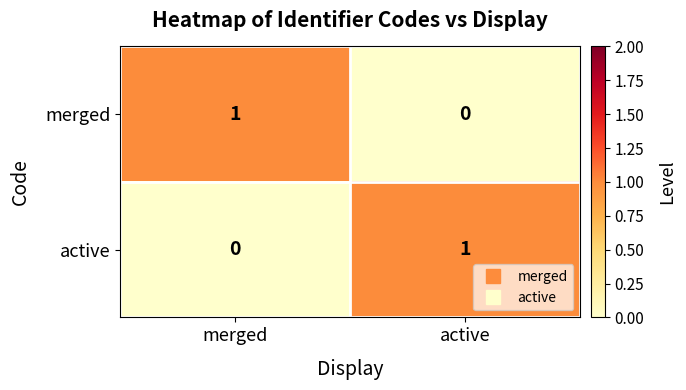

Is it true that merged equals 1 at active?

False